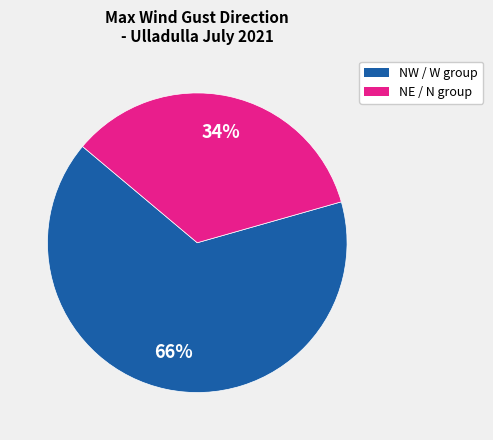

How many segments does this pie chart have?

2